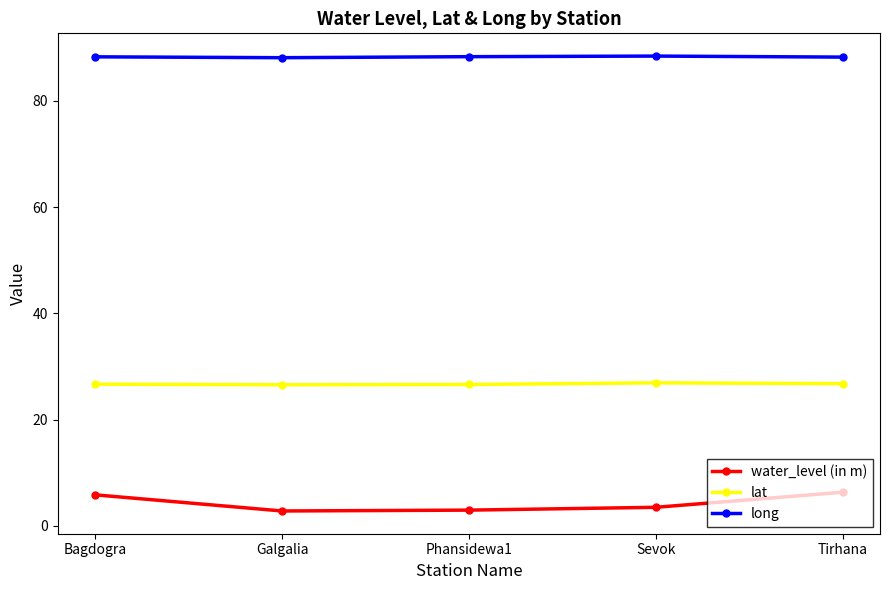

List the series in order of their overall mean, lowest first.

water_level (in m), lat, long